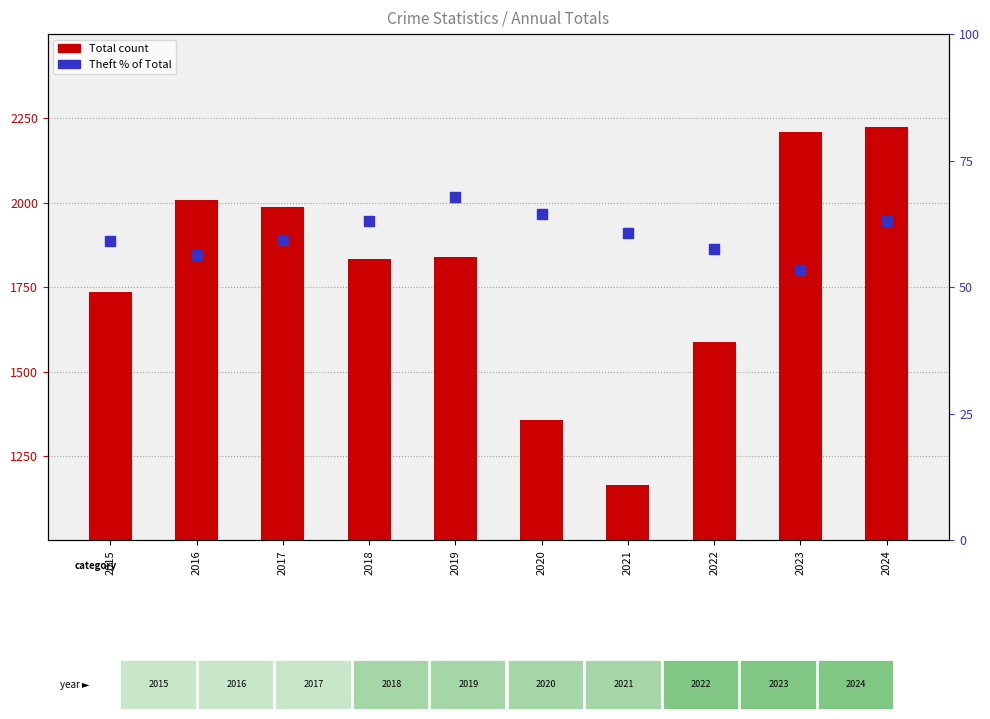

At which category is the sum across all series the highest?

2024